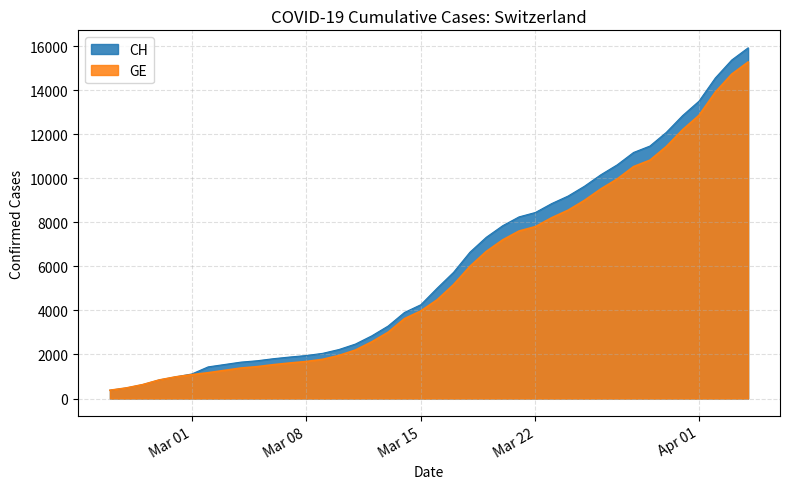

What is the maximum value shown in the chart?

15926